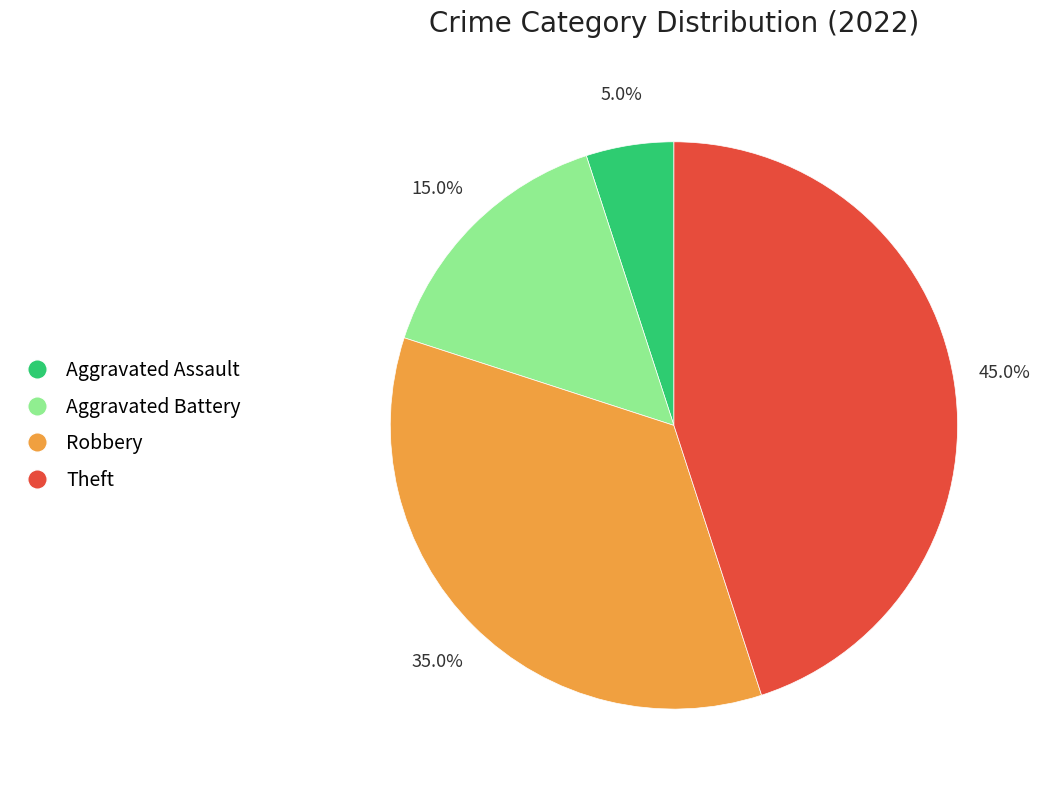

Which category has the biggest portion of the pie?

Theft